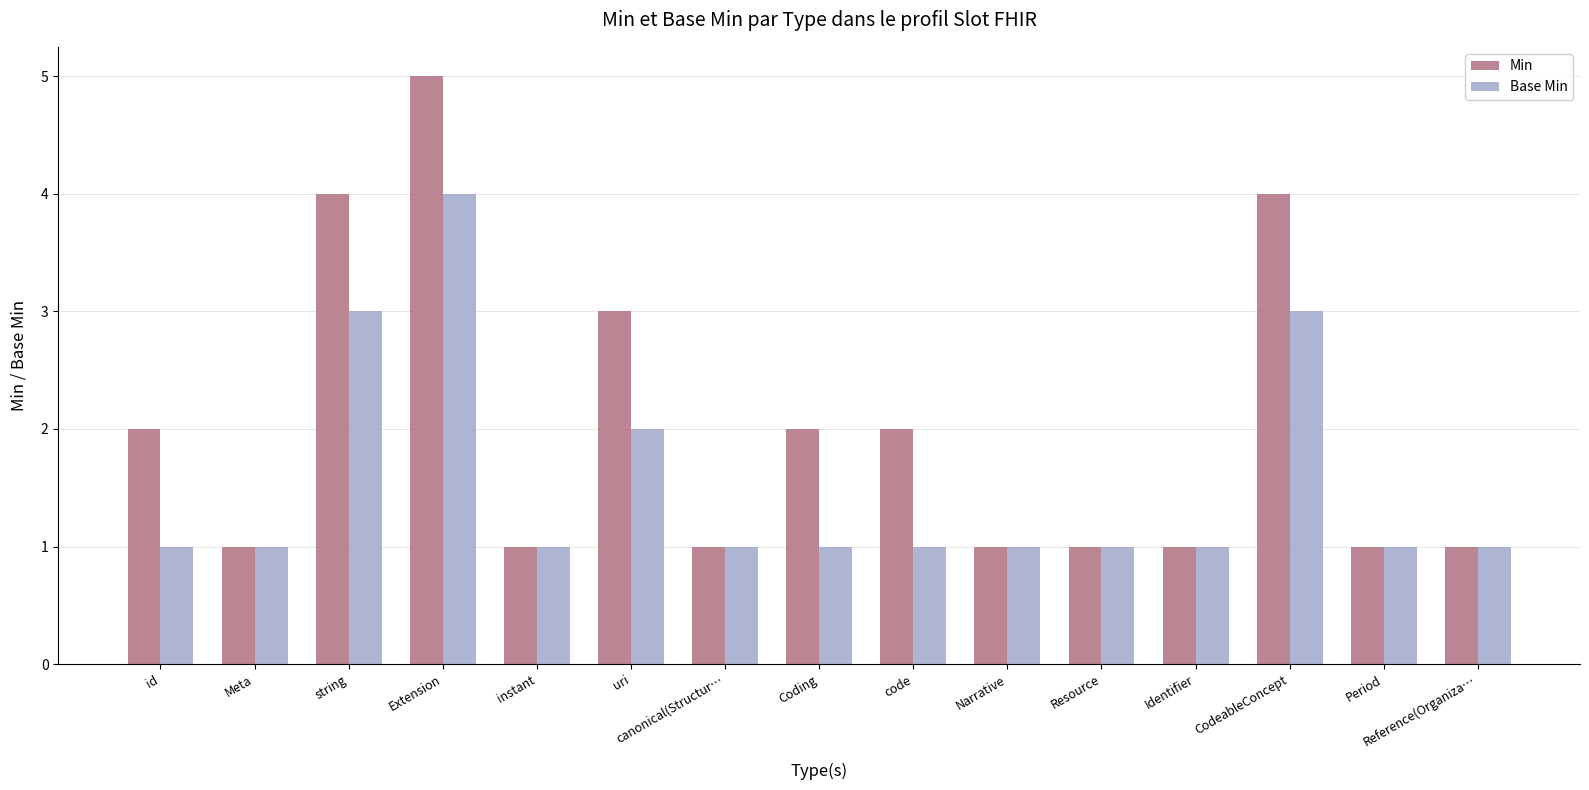

What position from the right is Reference(Organiza…?

1